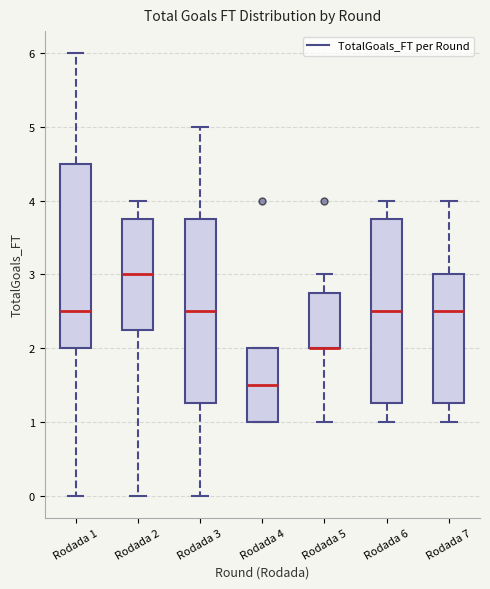

Reading left to right, read every box against the y-axis: the position of its median line, the range the box covers, and the ends of its whiskers. The values are not printed on the chart, so give them approximately, as read against the axis.

Rodada 1: median 2.5, box 2.0 to 4.5, whiskers 0.0 to 6.0
Rodada 2: median 3.0, box 2.3 to 3.8, whiskers 0.0 to 4.0
Rodada 3: median 2.5, box 1.3 to 3.8, whiskers 0.0 to 5.0
Rodada 4: median 1.5, box 1.0 to 2.0, whiskers 1.0 to 2.0
Rodada 5: median 2.0 (drawn on the box's lower edge), box 2.0 to 2.8, whiskers 1.0 to 3.0
Rodada 6: median 2.5, box 1.3 to 3.8, whiskers 1.0 to 4.0
Rodada 7: median 2.5, box 1.3 to 3.0, whiskers 1.0 to 4.0